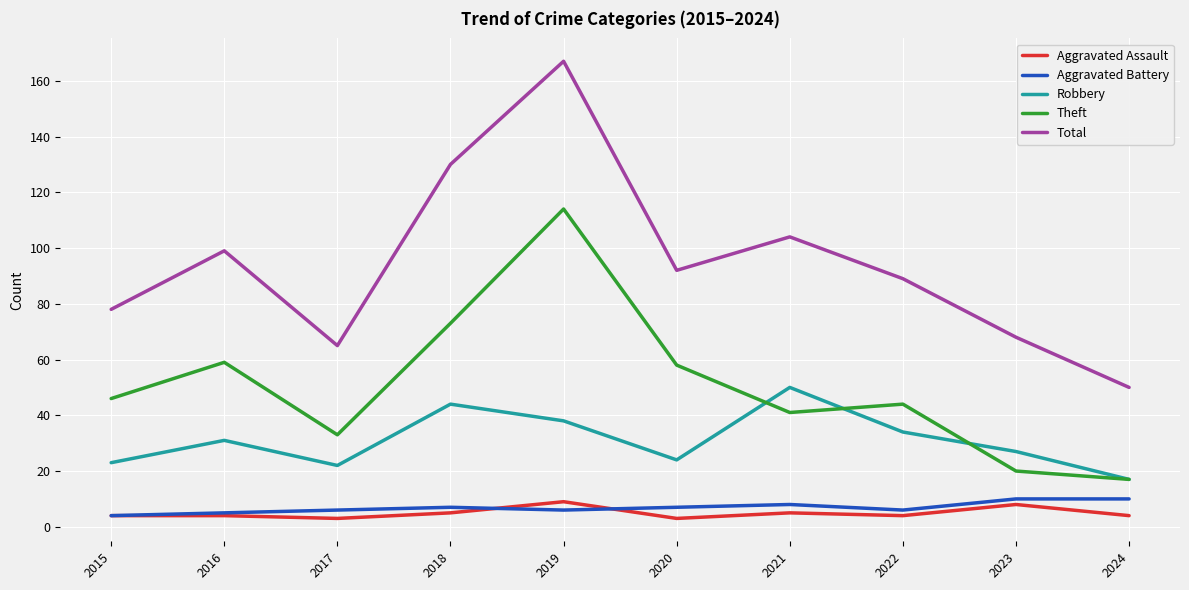

Reading left to right, what are all the values shown in this chart?

Aggravated Assault: 4	4	3	5	9	3	5	4	8	4
Aggravated Battery: 4	5	6	7	6	7	8	6	10	10
Robbery: 23	31	22	44	38	24	50	34	27	17
Theft: 46	59	33	73	114	58	41	44	20	17
Total: 78	99	65	130	167	92	104	89	68	50